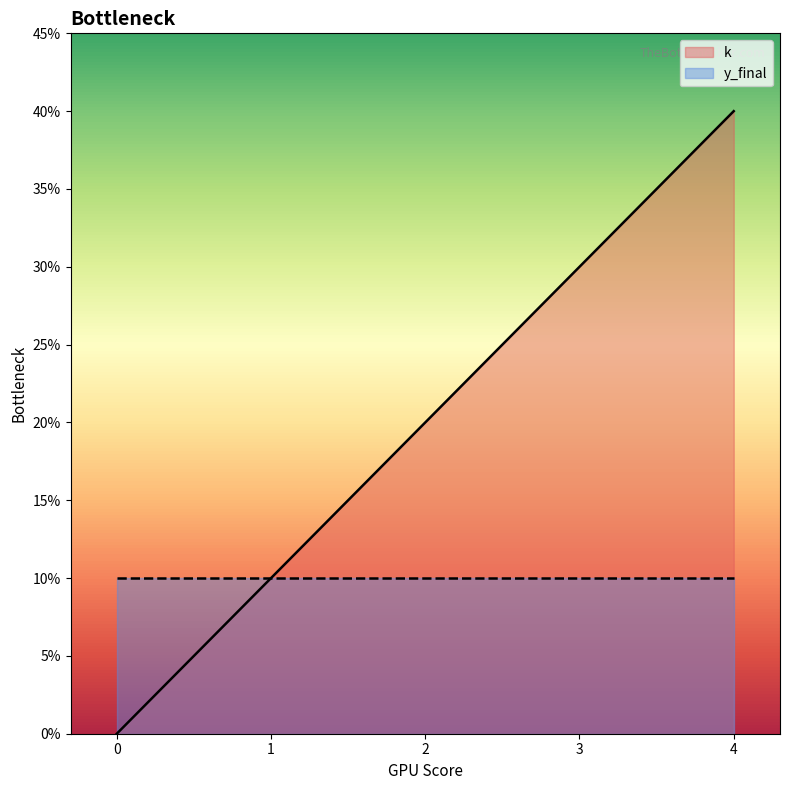

The chart shows a value of 2 at 4. True or false?

False